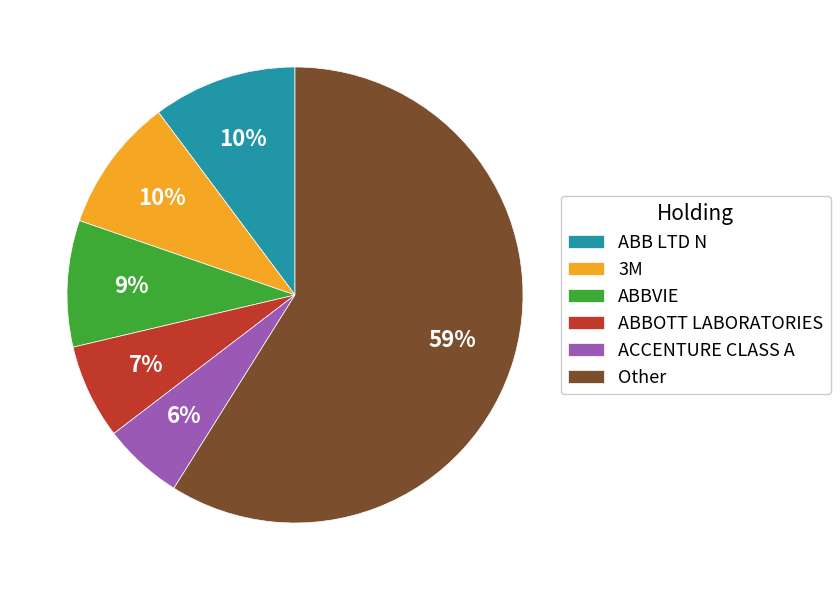

Is the sum of ABBVIE and ABBOTT LABORATORIES greater than half?

No